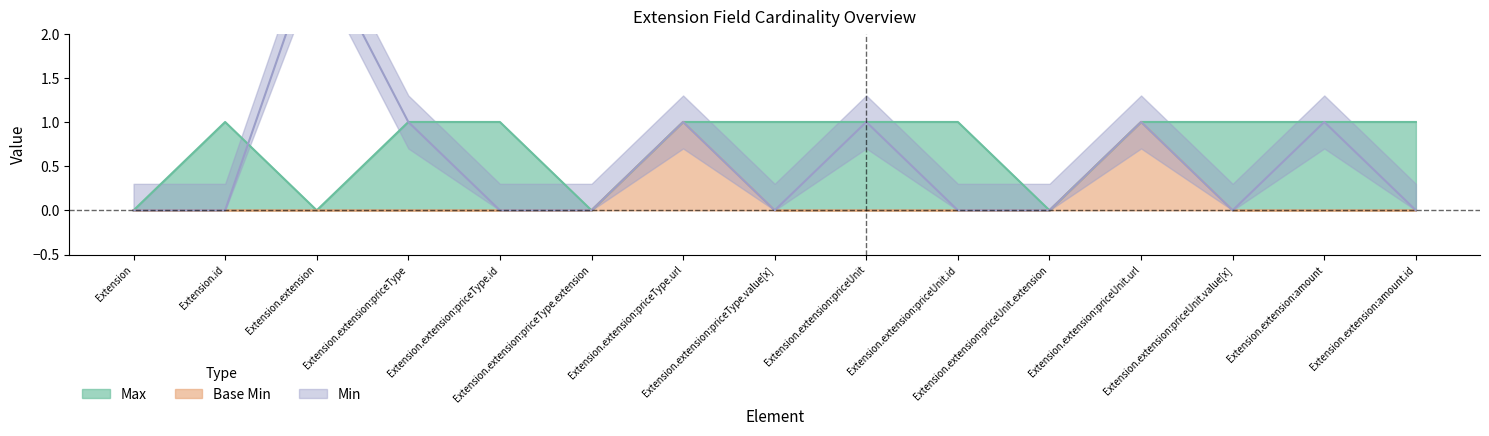

How many intersections are there between Min and Max?

1